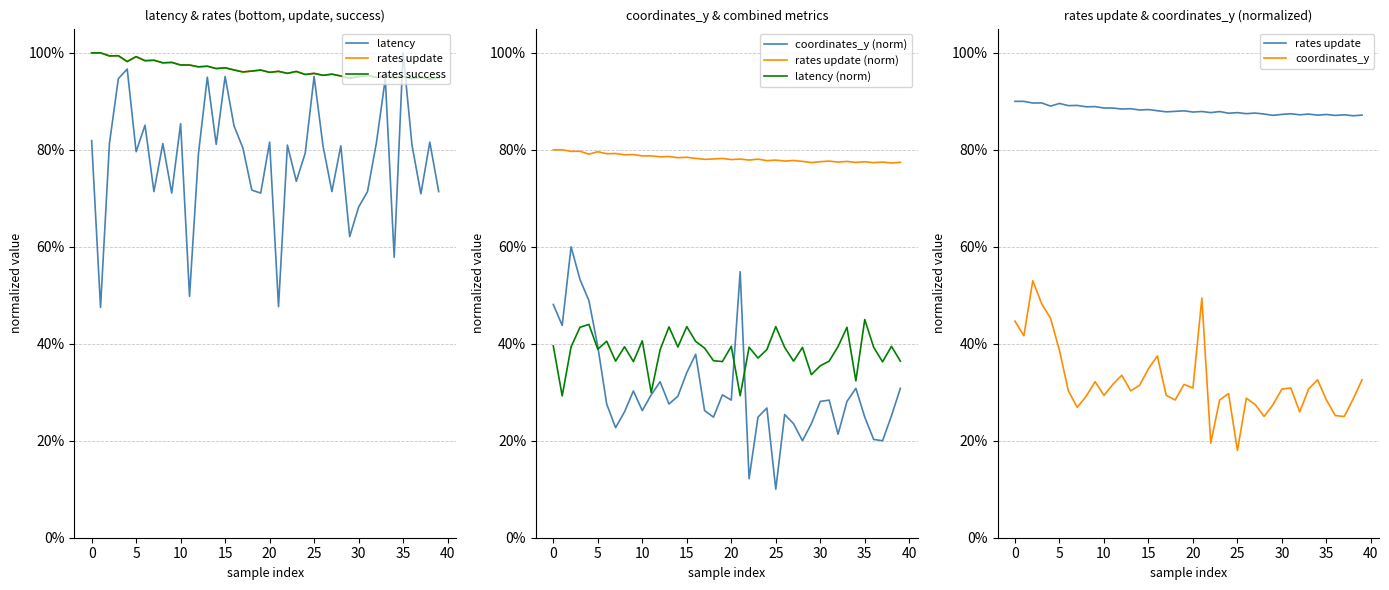

Which has a higher value, 7 or 31?

7